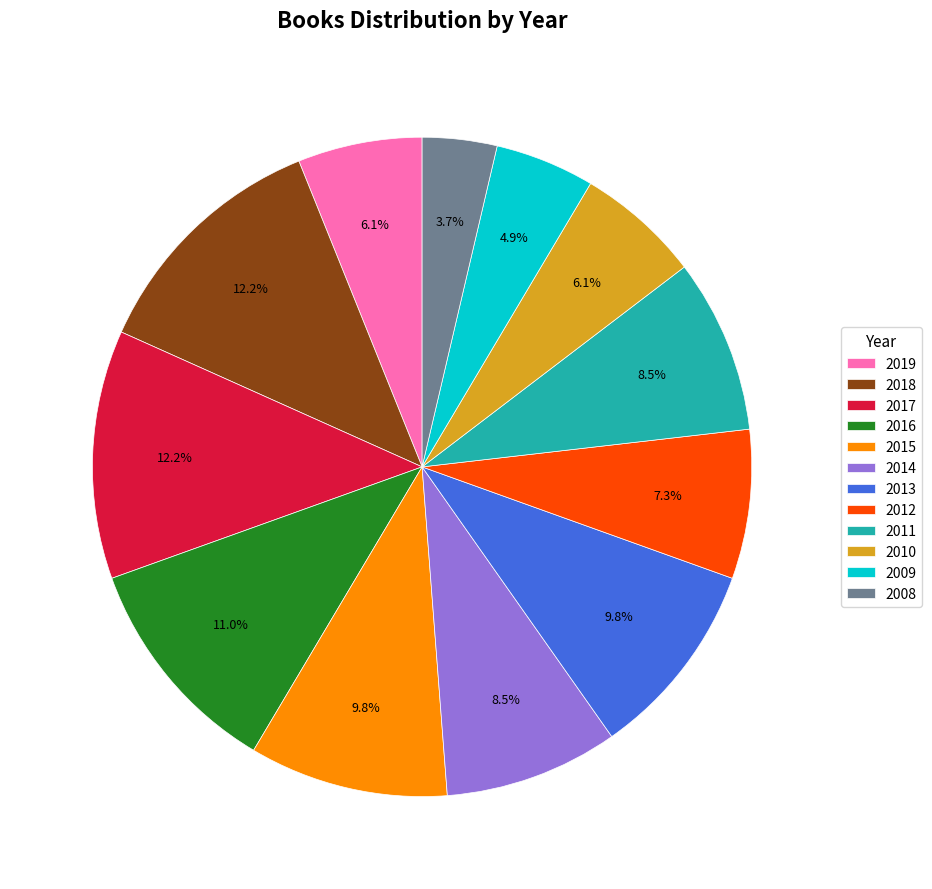

Between 2014 and 2012, which is larger?

2014